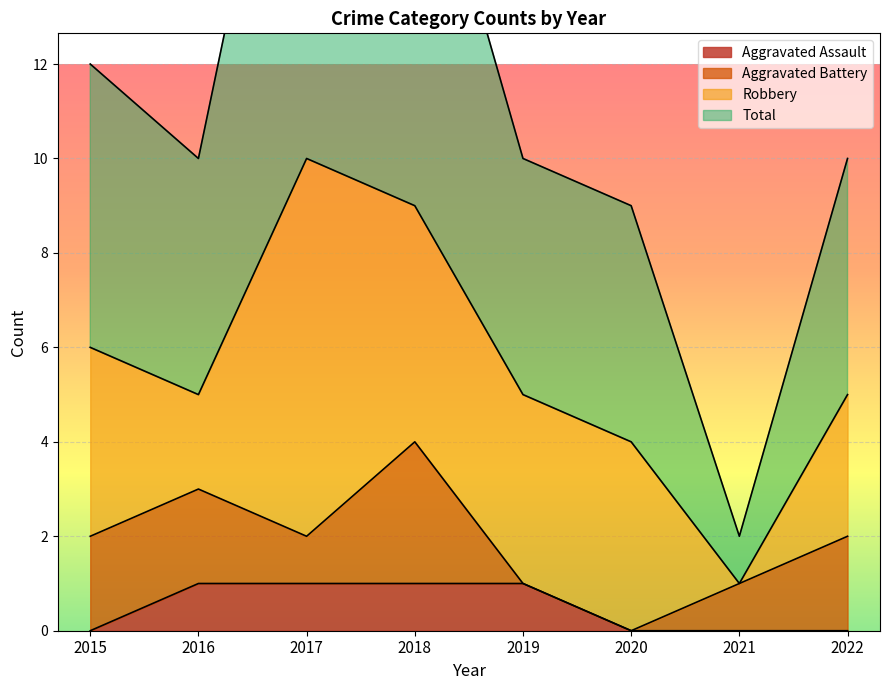

Which category has the highest value in the Total series?

2017